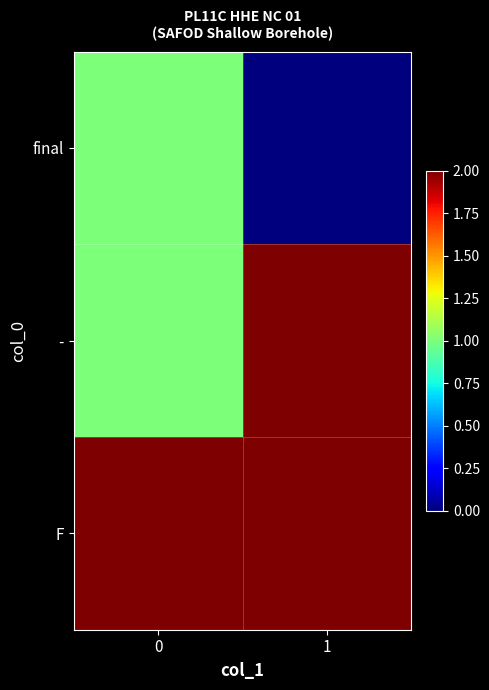

Reading left to right, extract all data points from this chart.

final: 0=1	1=0
-: 0=1	1=2
F: 0=2	1=2